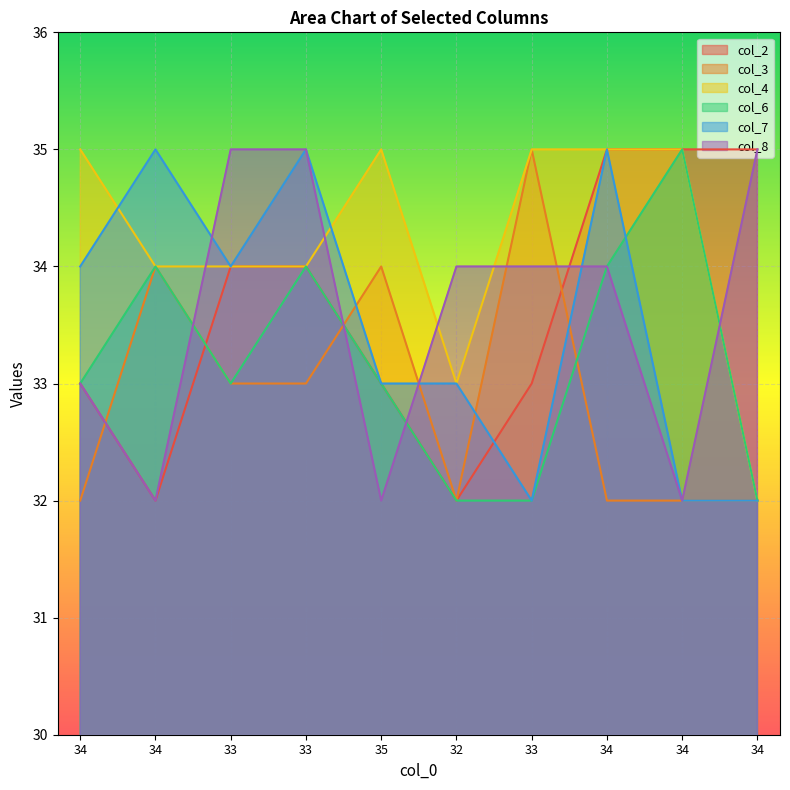

Rank the categories by col_7 value from highest to lowest.

34, 33, 34, 34, 33, 35, 32, 33, 34, 34